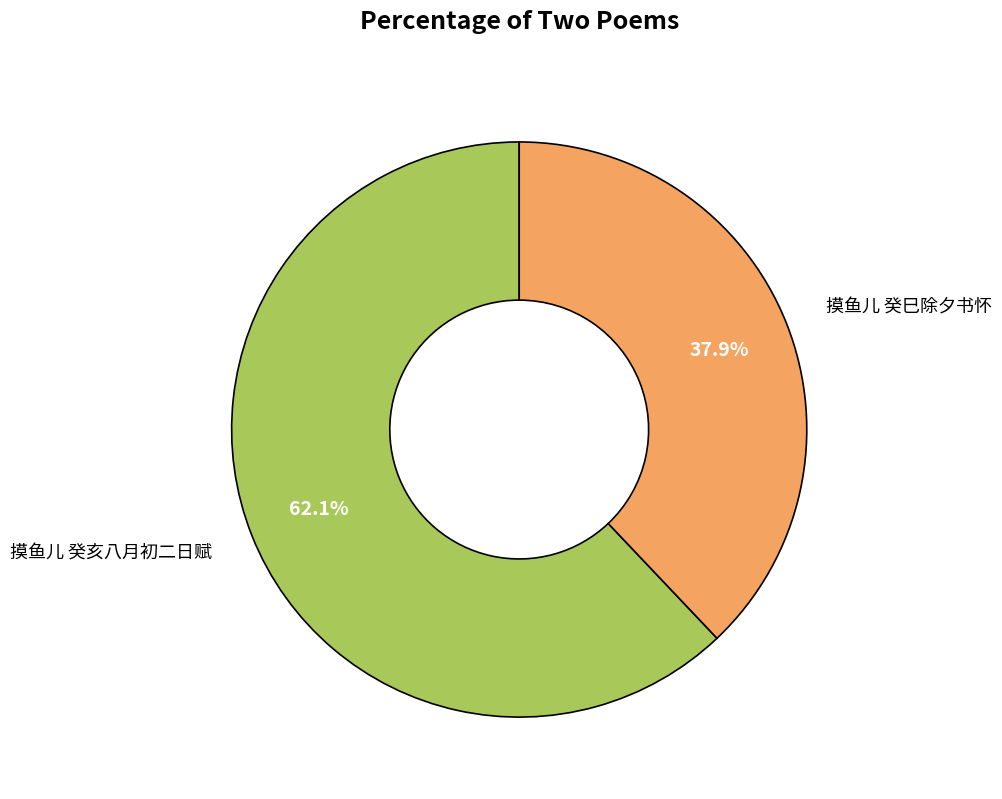

Is 摸鱼儿 癸巳除夕书怀 the majority of the pie?

No